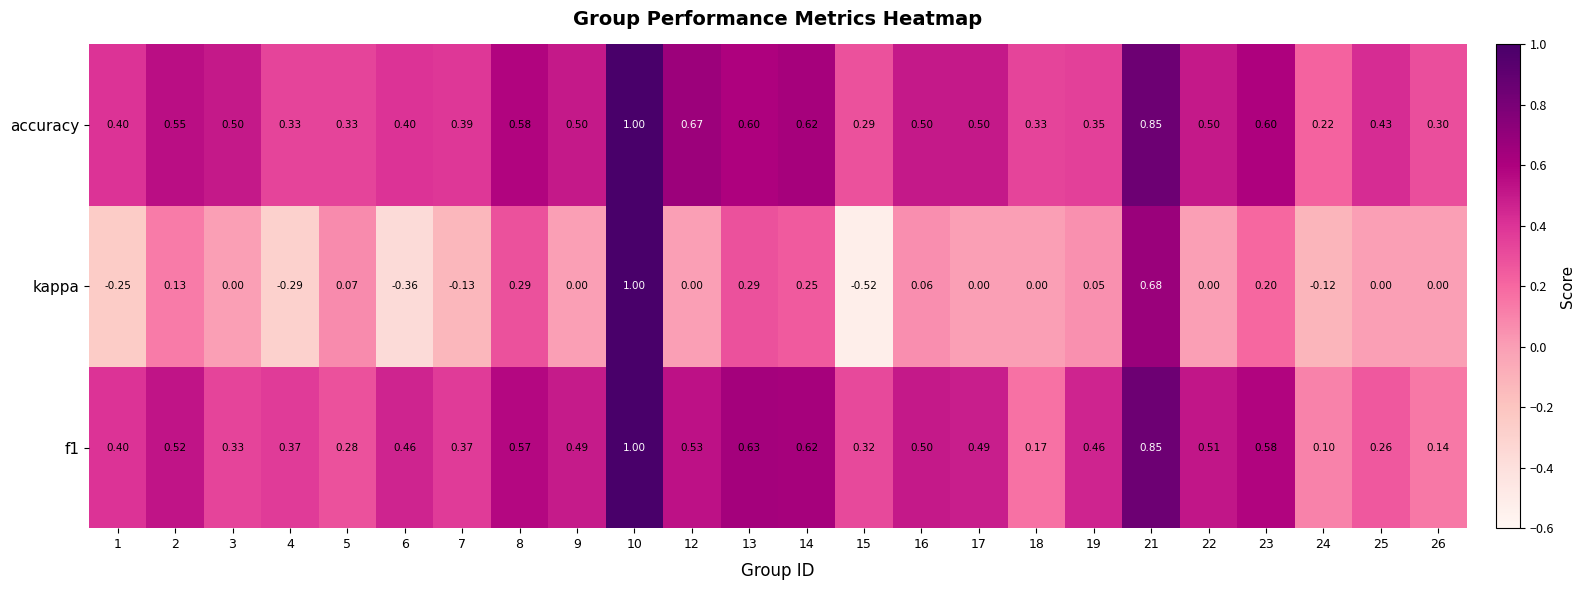

Which series has the widest spread of values?

kappa